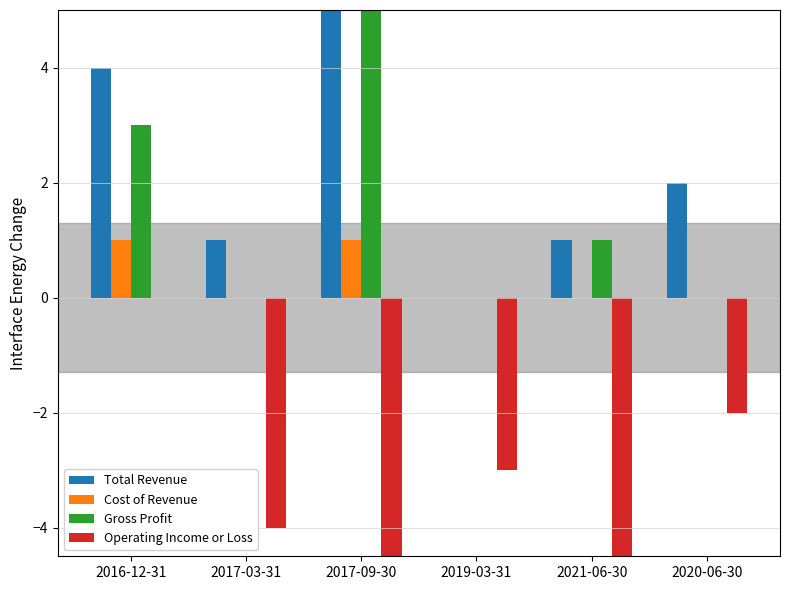

What is the label of the 4th bar from the right?

2017-09-30